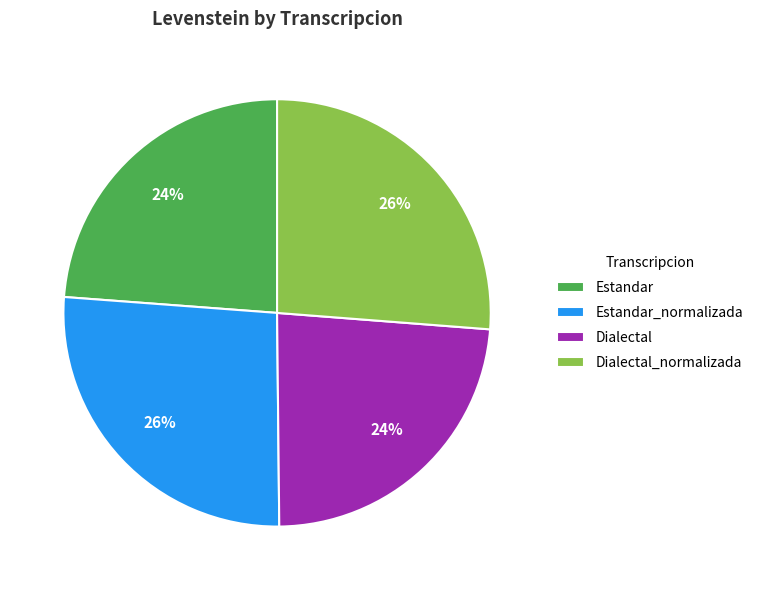

To the nearest percent, what is the combined percentage of Estandar_normalizada and Dialectal?

50%